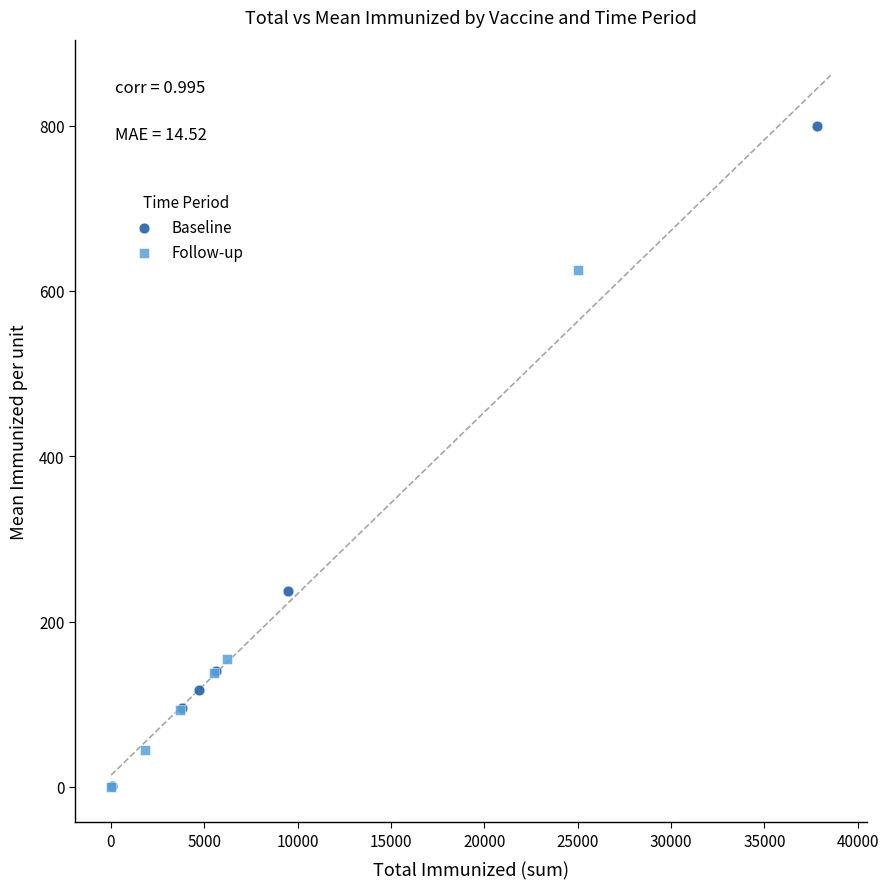

Which series reaches the maximum Y coordinate?

Baseline